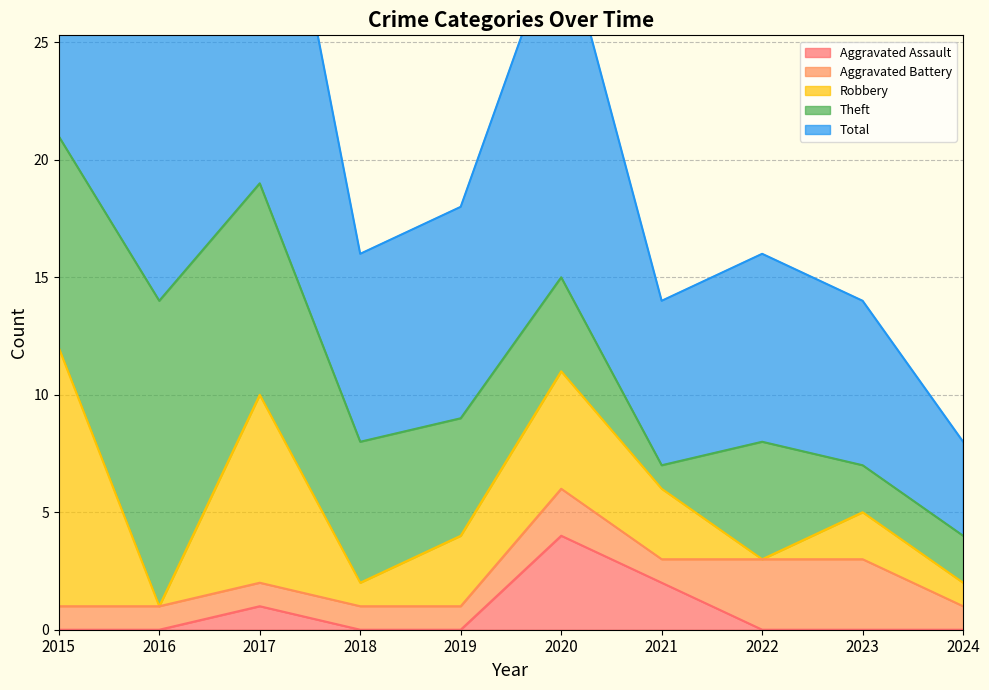

At which label does Total reach its minimum?

2024